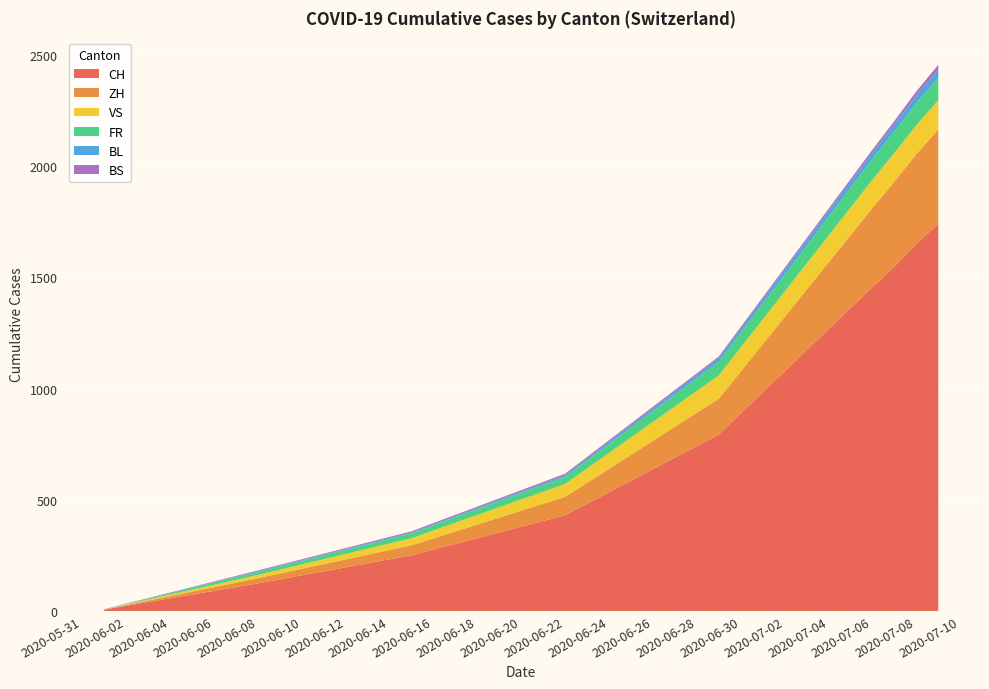

What is the maximum value for CH?

1741